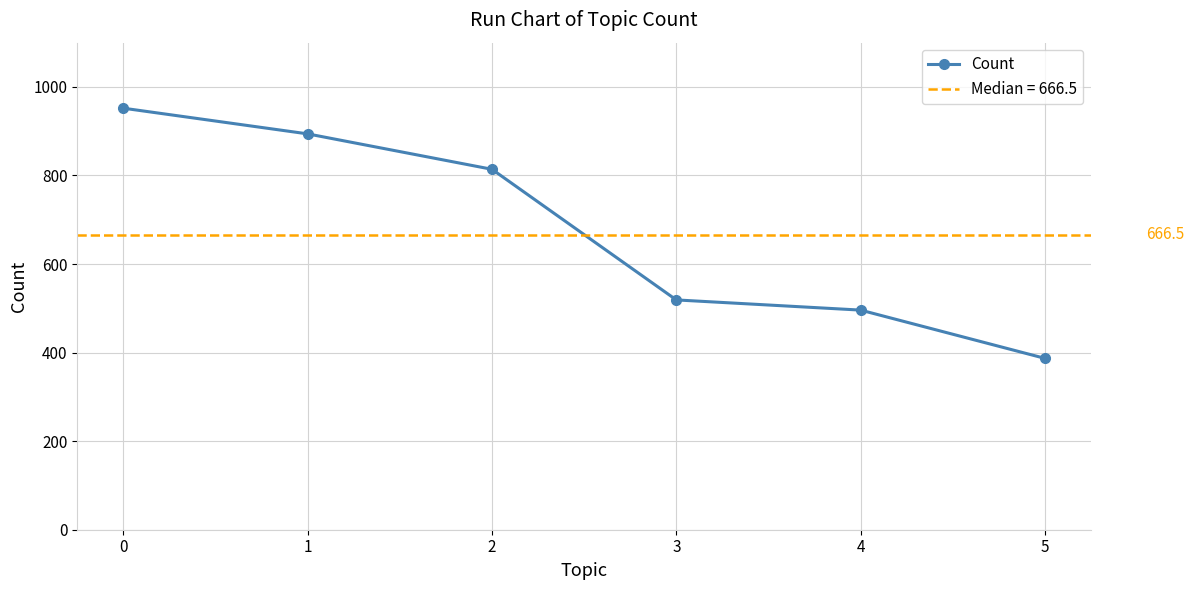

What is the greatest value displayed?

952